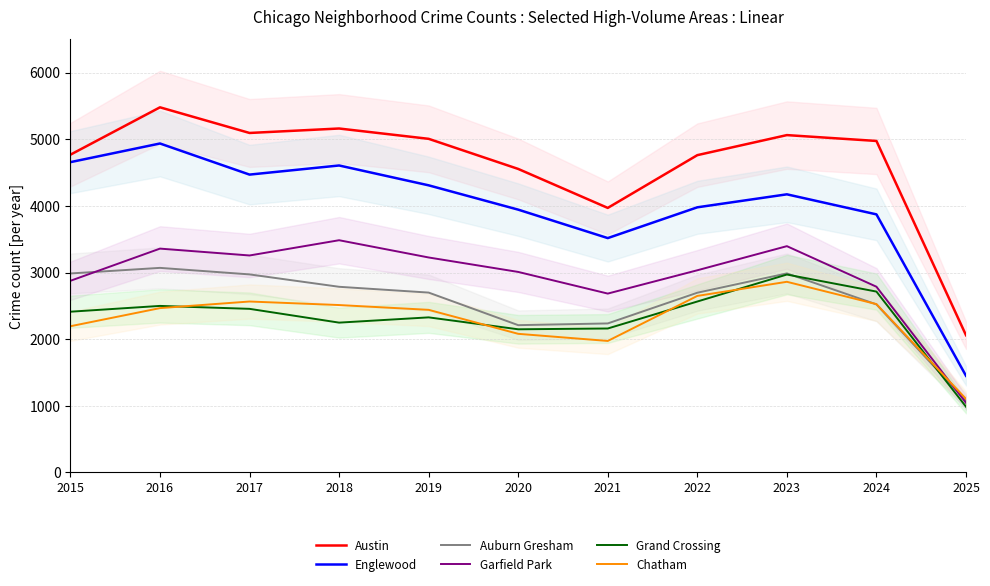

What is the difference between the Austin values at 2024 and 2020?

420